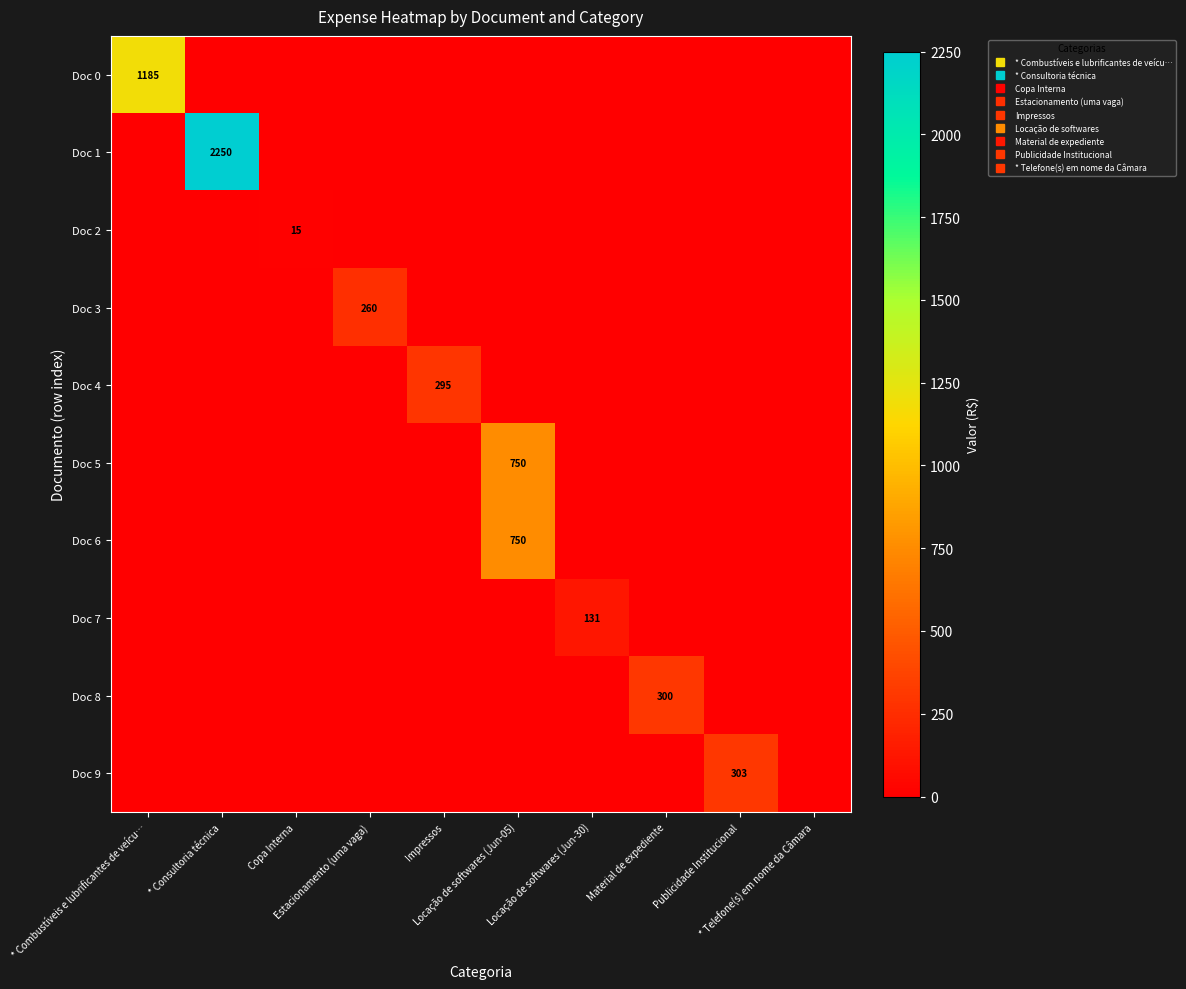

List the labels in order of Doc 1 value, smallest first.

* Combustíveis e lubrificantes de veícu…, Copa Interna, Estacionamento (uma vaga), Impressos, Locação de softwares (Jun-05), Locação de softwares (Jun-30), Material de expediente, Publicidade Institucional, * Telefone(s) em nome da Câmara, * Consultoria técnica